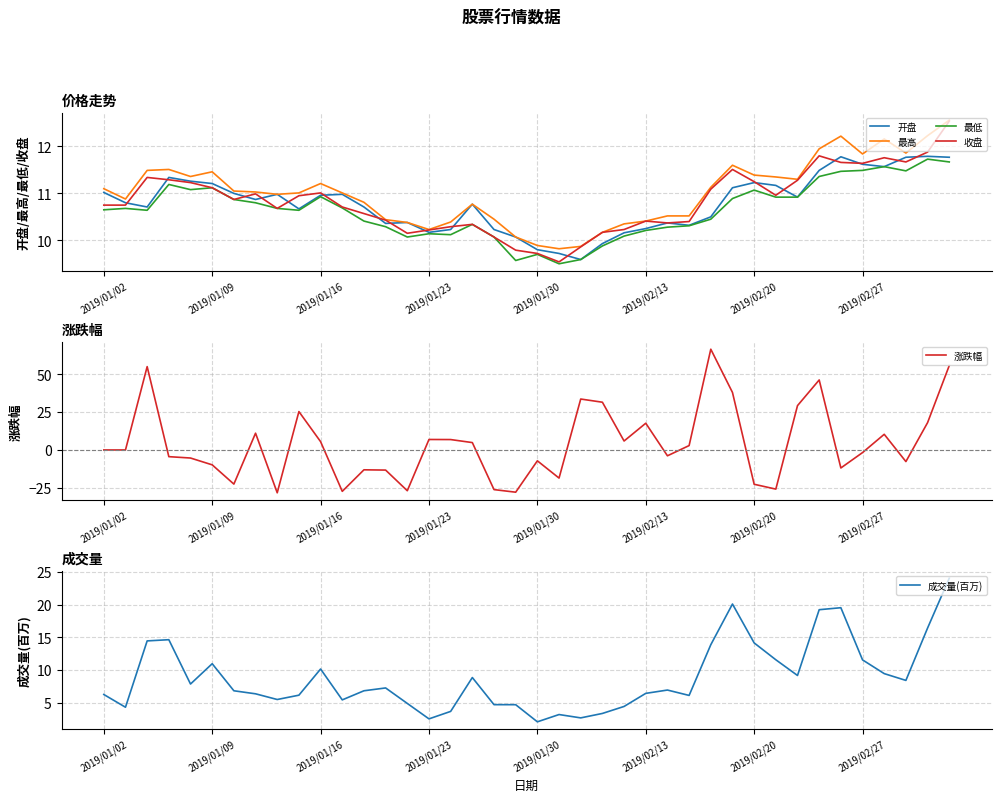

The value of 最高 at 37 is 11.9. True or false?

True